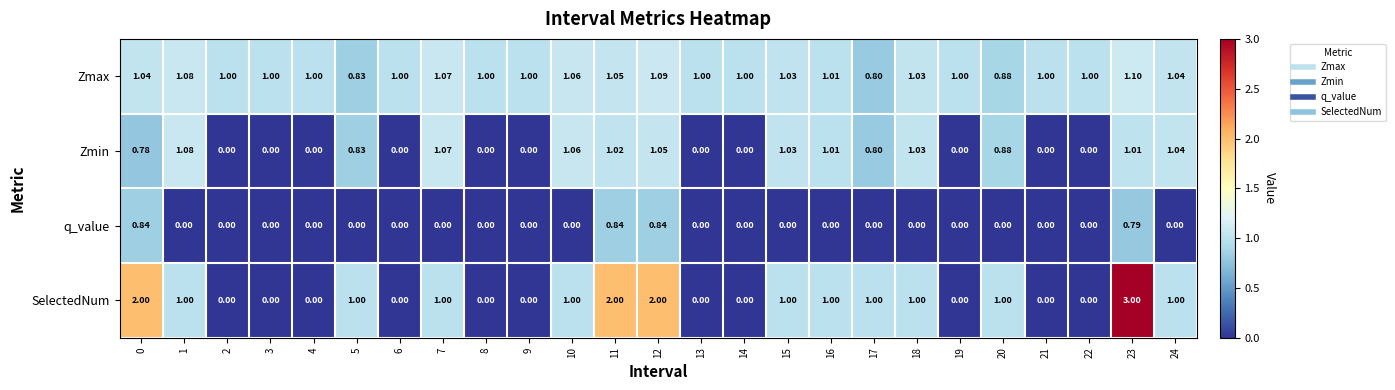

Count the number of categories in the chart.

25